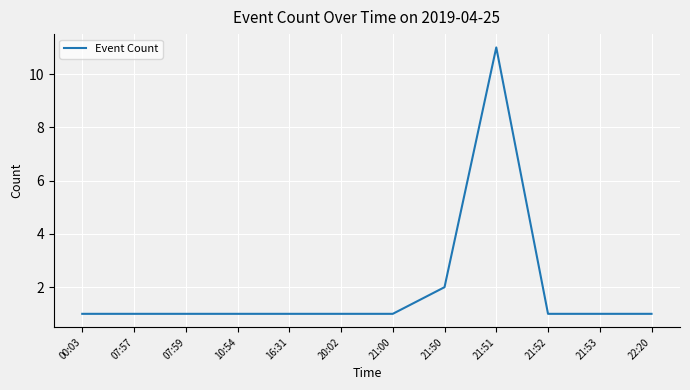

What position from the right is 21:00?

6